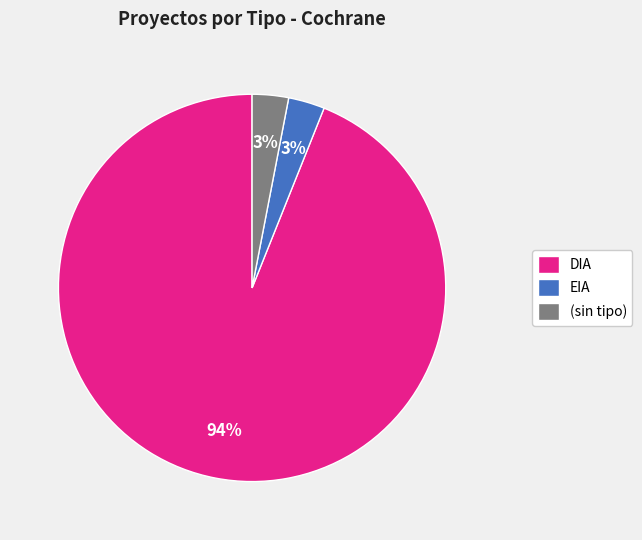

Is the sum of DIA and (sin tipo) greater than half?

Yes